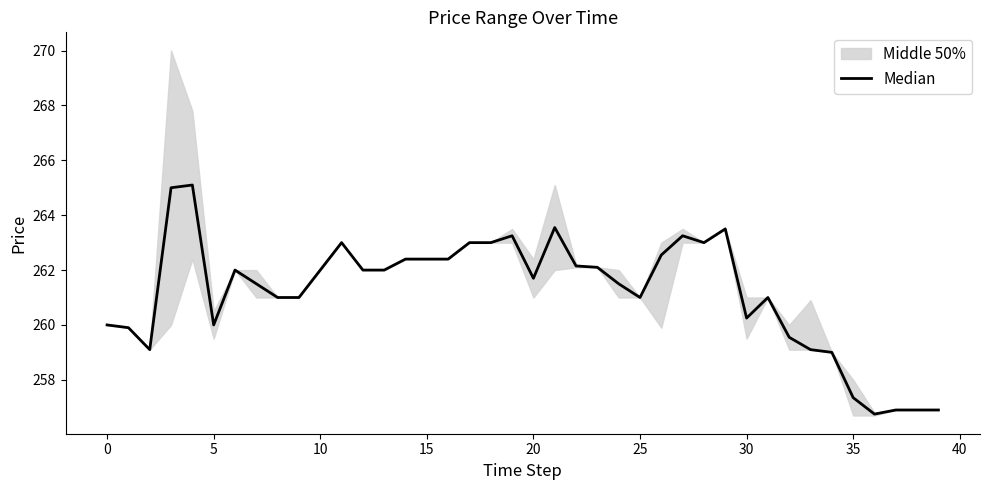

Reading left to right, what are all the values shown in this chart?

260.0	259.9	259.1	265.0	265.1	260.0	262.0	261.5	261.0	261.0	262.0	263.0	262.0	262.0	262.4	262.4	262.4	263.0	263.0	263.2	261.7	263.6	262.1	262.1	261.5	261.0	262.6	263.2	263.0	263.5	260.2	261.0	259.6	259.1	259.0	257.4	256.8	256.9	256.9	256.9